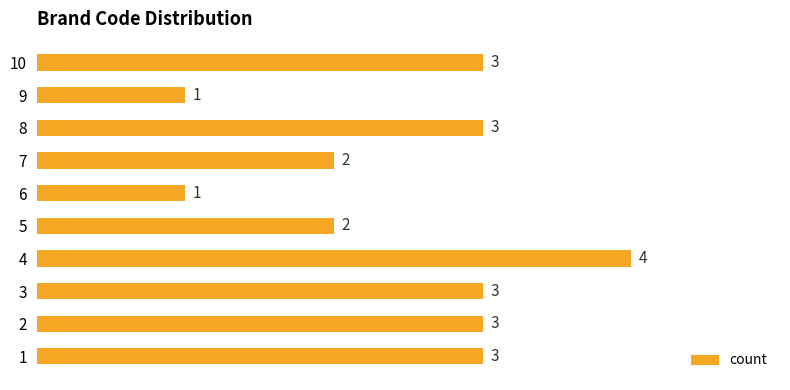

How many bars are there in total?

10